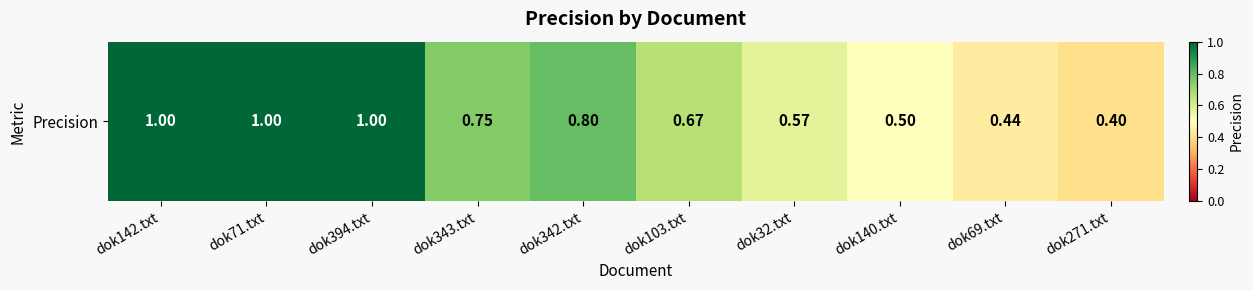

Is it true that the value at dok342.txt is 0.5?

False